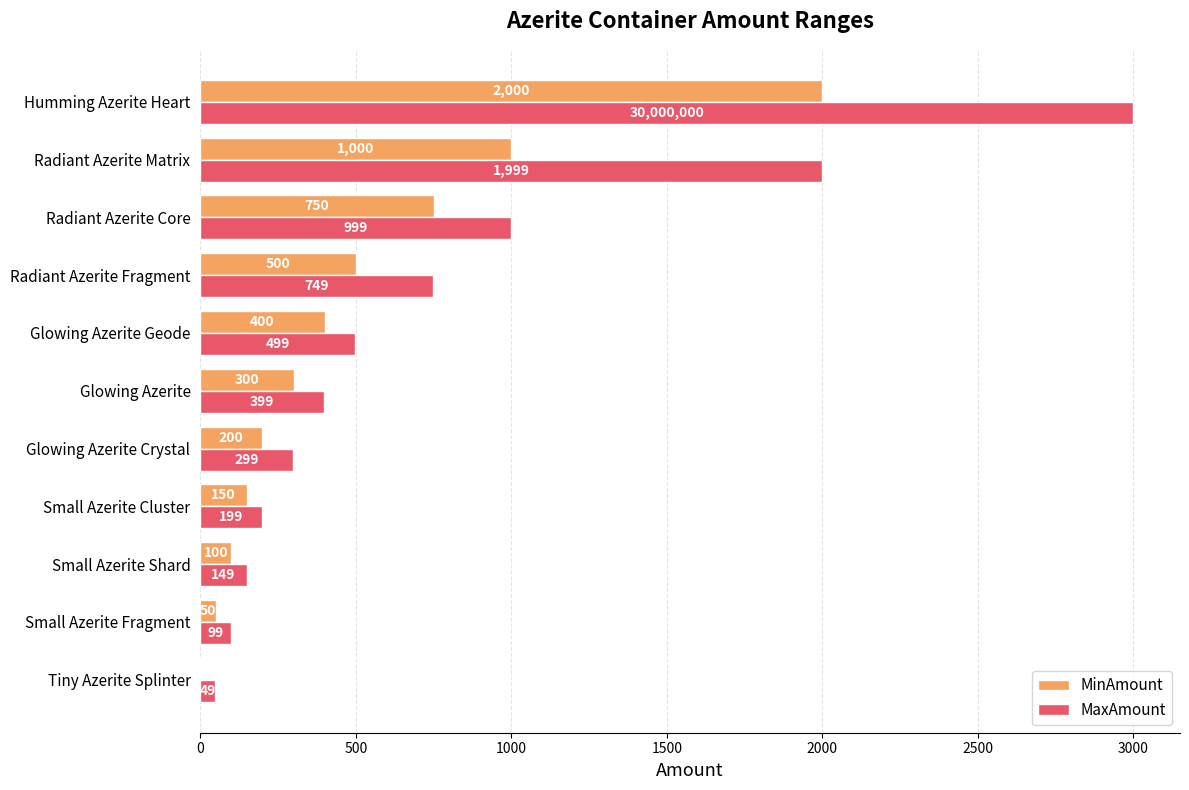

What value does the MinAmount series have at Radiant Azerite Matrix?

1000